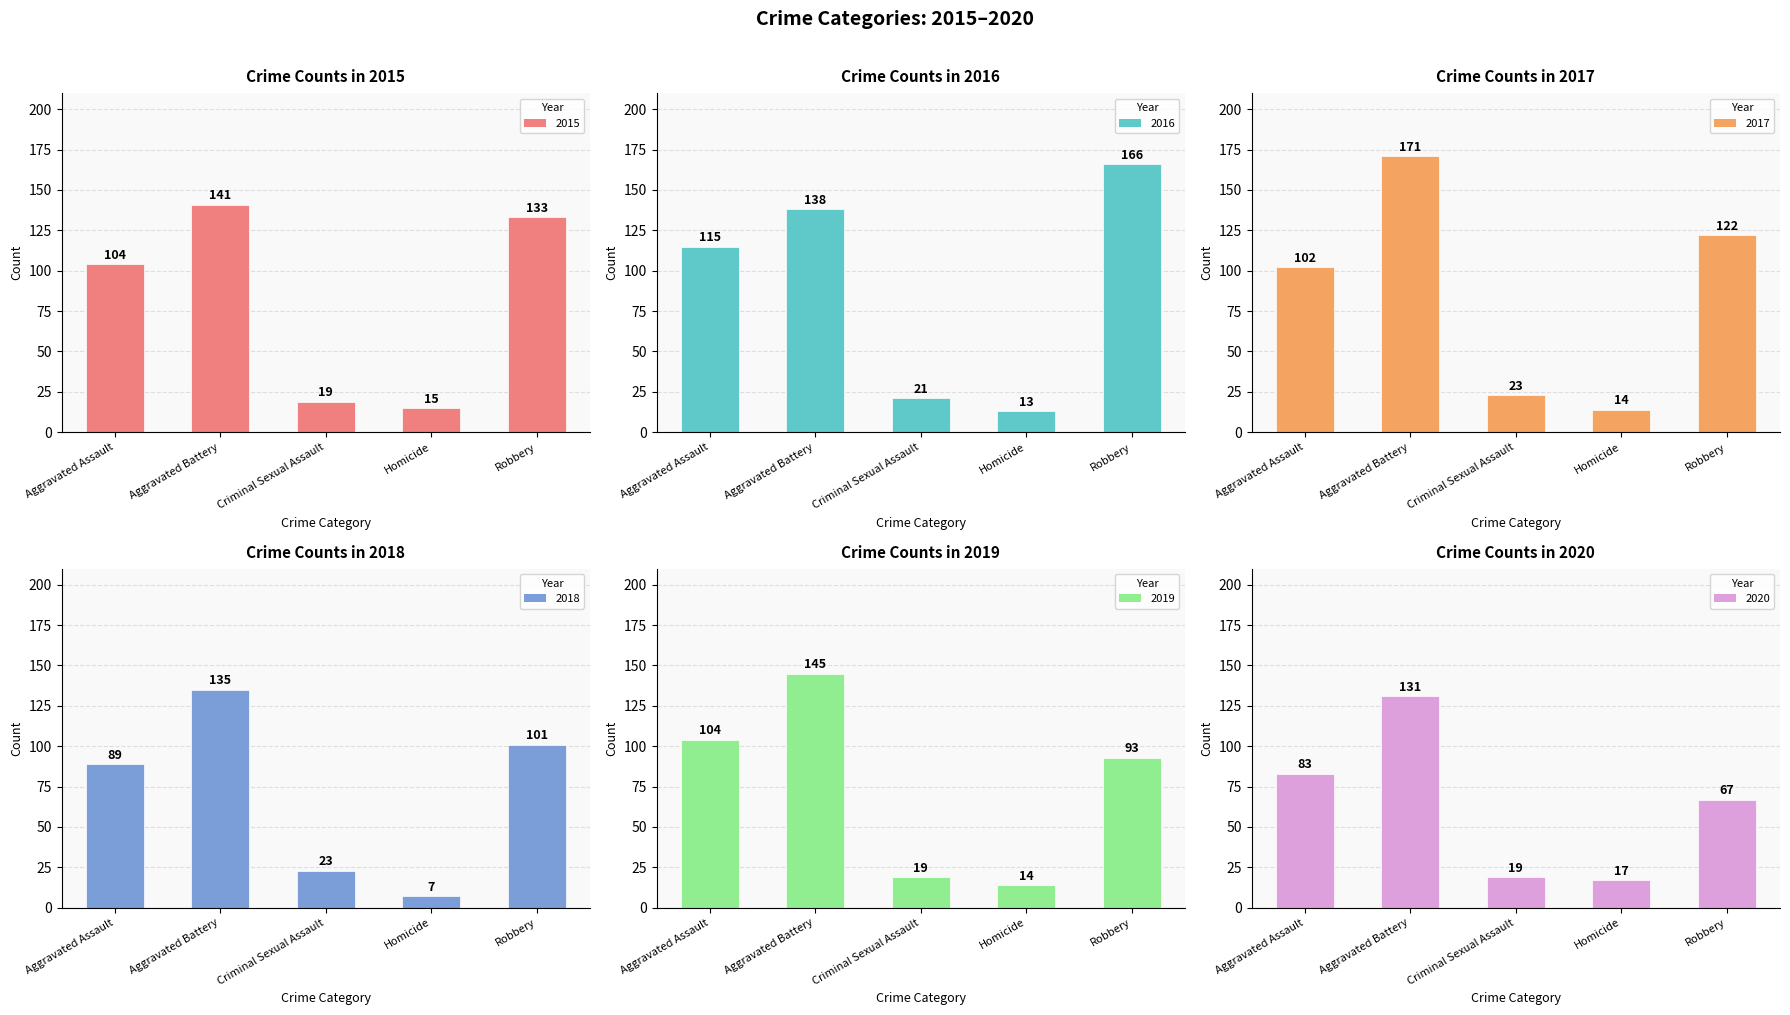

What is the difference between the 2018 values at Homicide and Aggravated Assault?

82